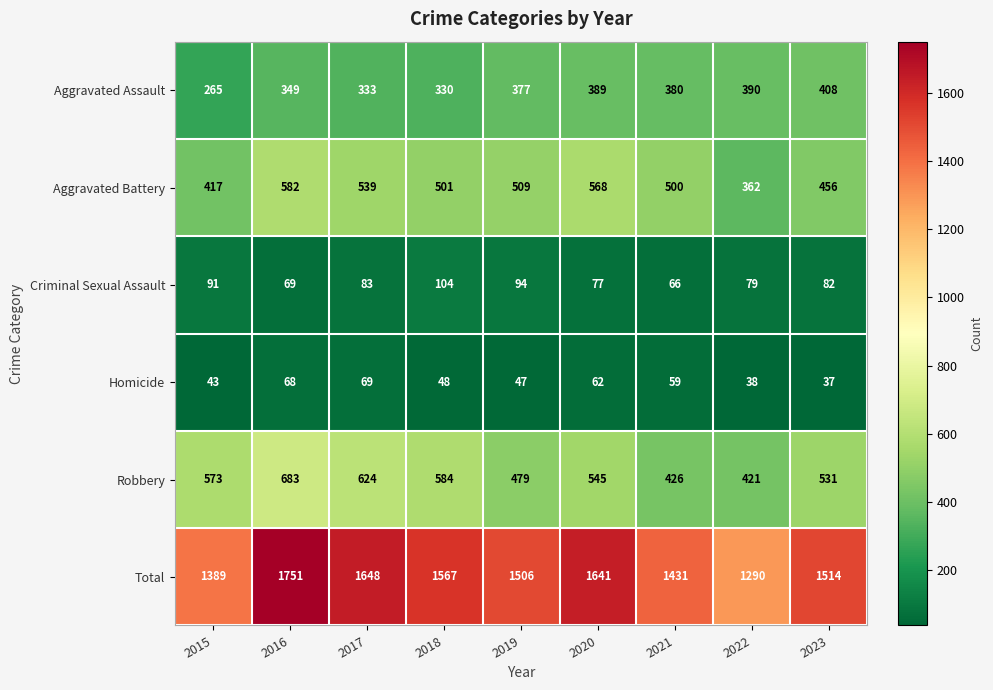

What is the difference between the Homicide values at 2020 and 2016?

6